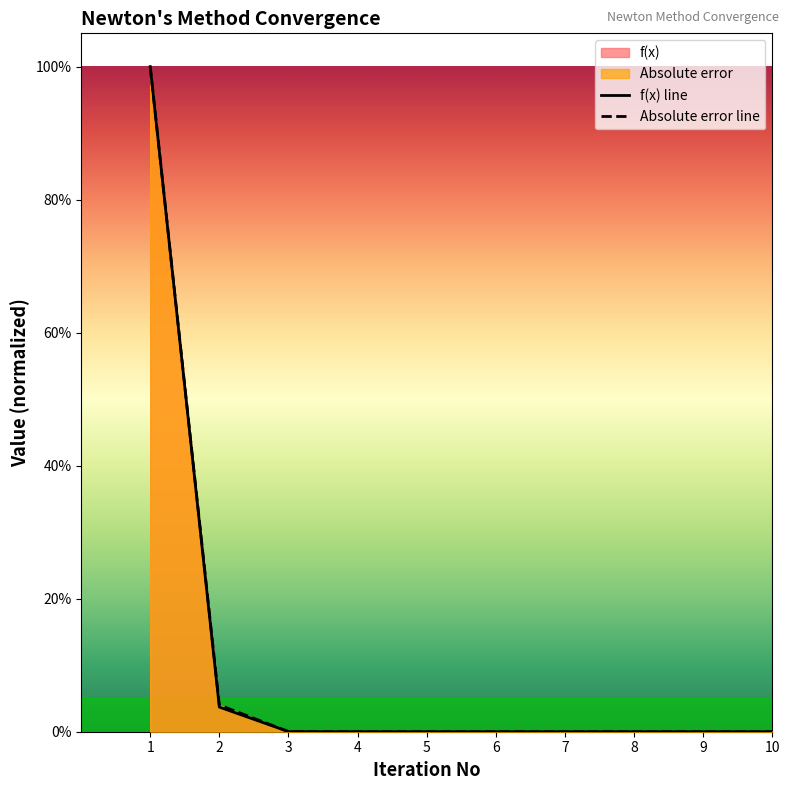

True or false: Absolute error and f(x) cross at least once.

False